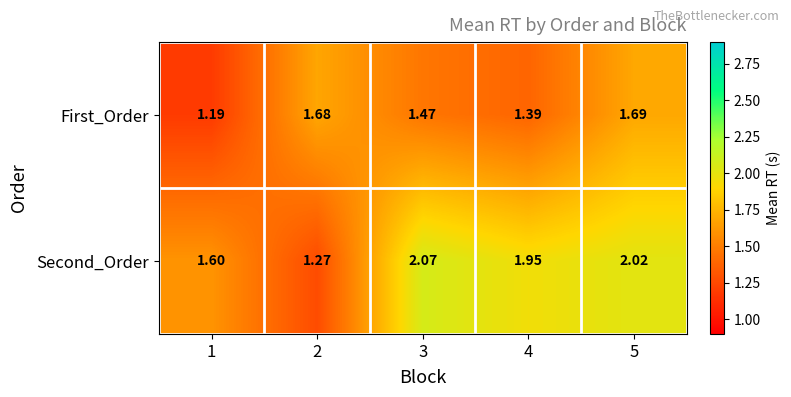

Rank the series at 5 from lowest to highest value.

First_Order, Second_Order